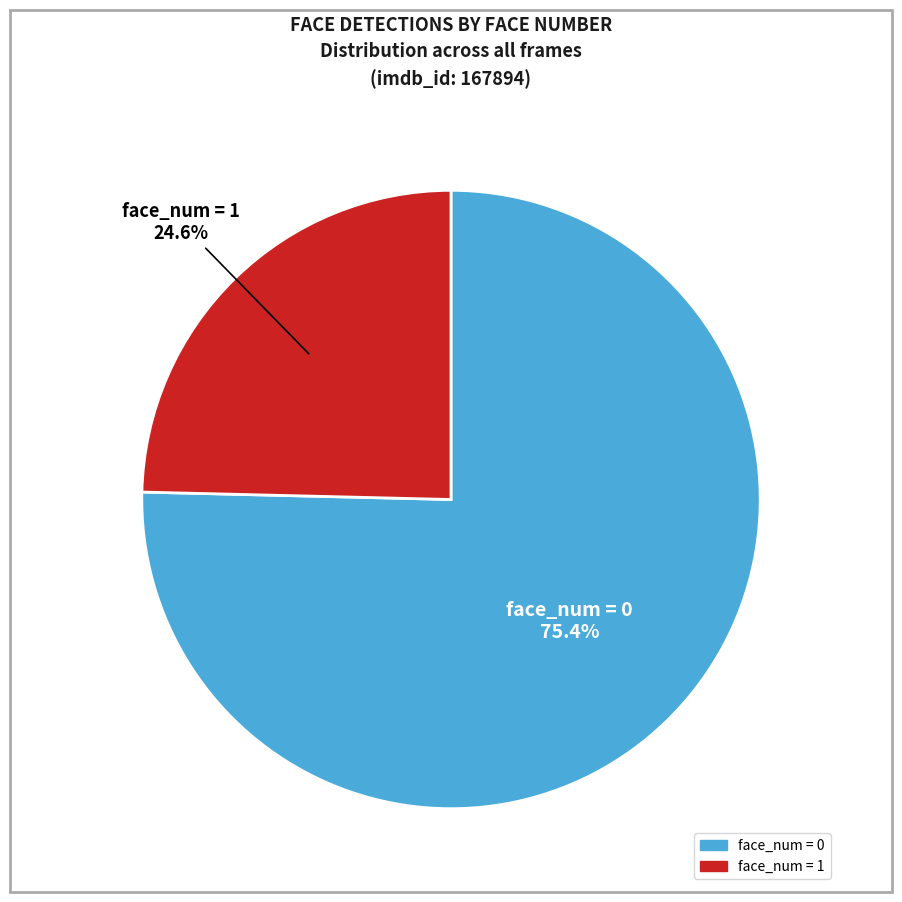

To the nearest percent, what percentage of the pie is face_num = 1?

25%